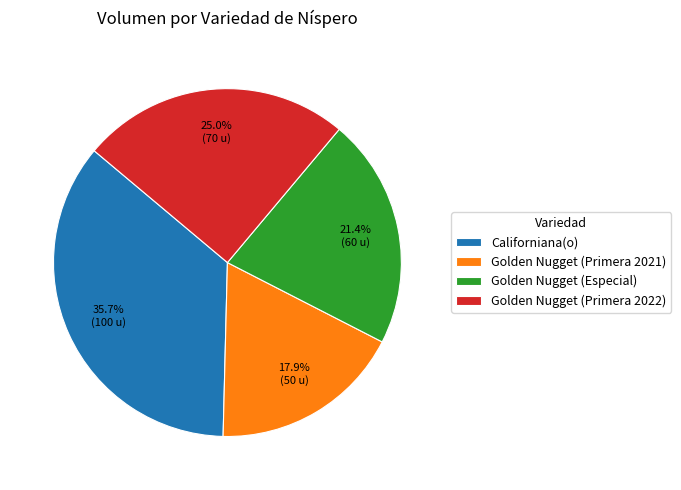

Count the number of slices in the pie.

4